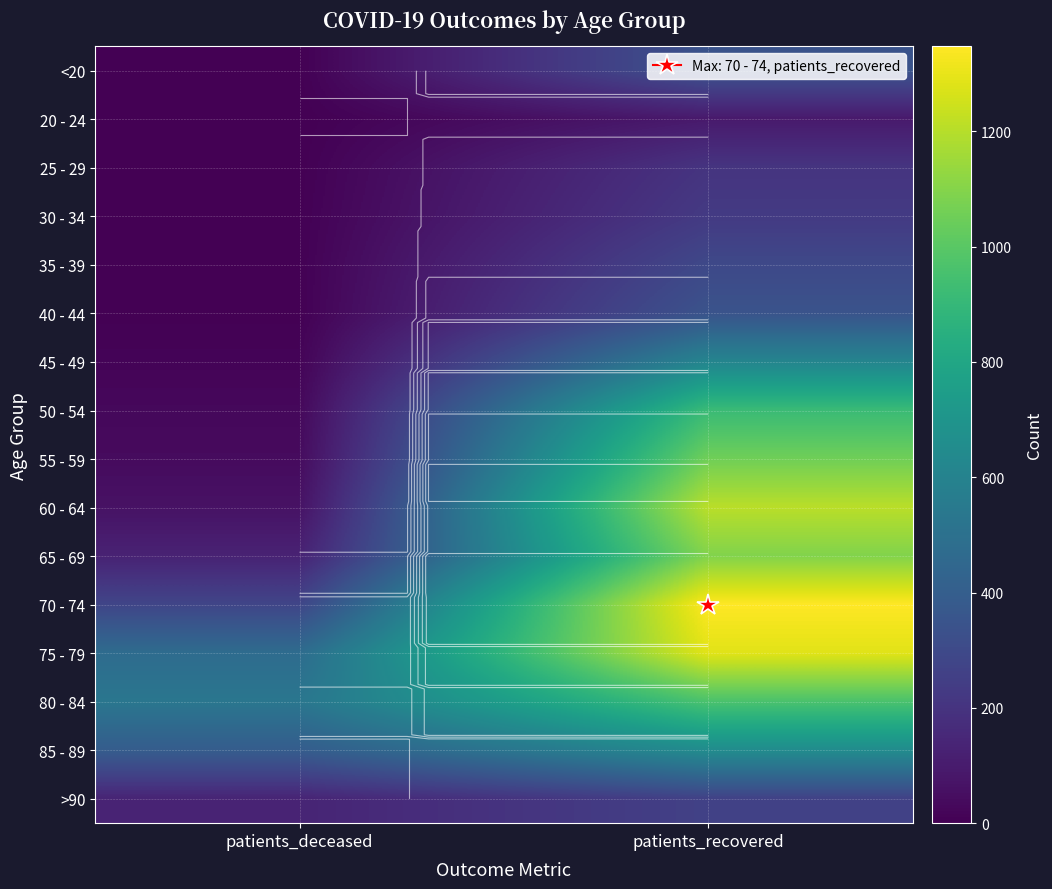

Between patients_recovered and patients_deceased, which is larger?

patients_recovered